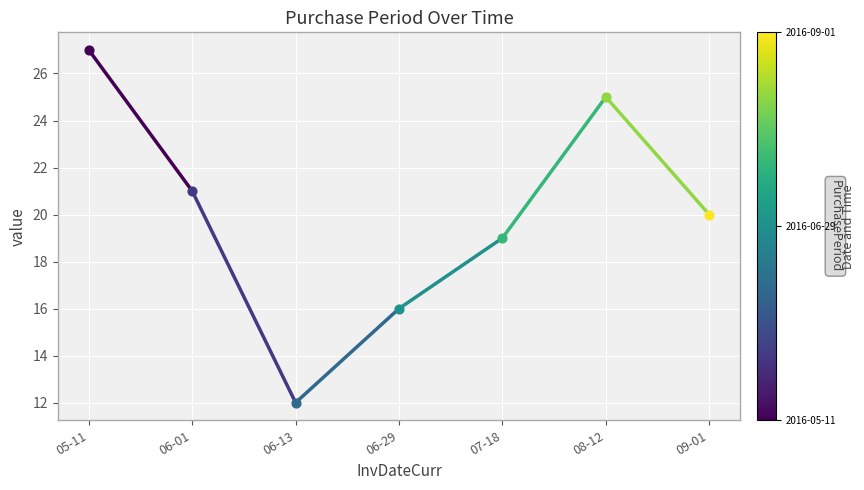

Approximately how many times larger is the value at 05-11 compared to 06-01?

1.3